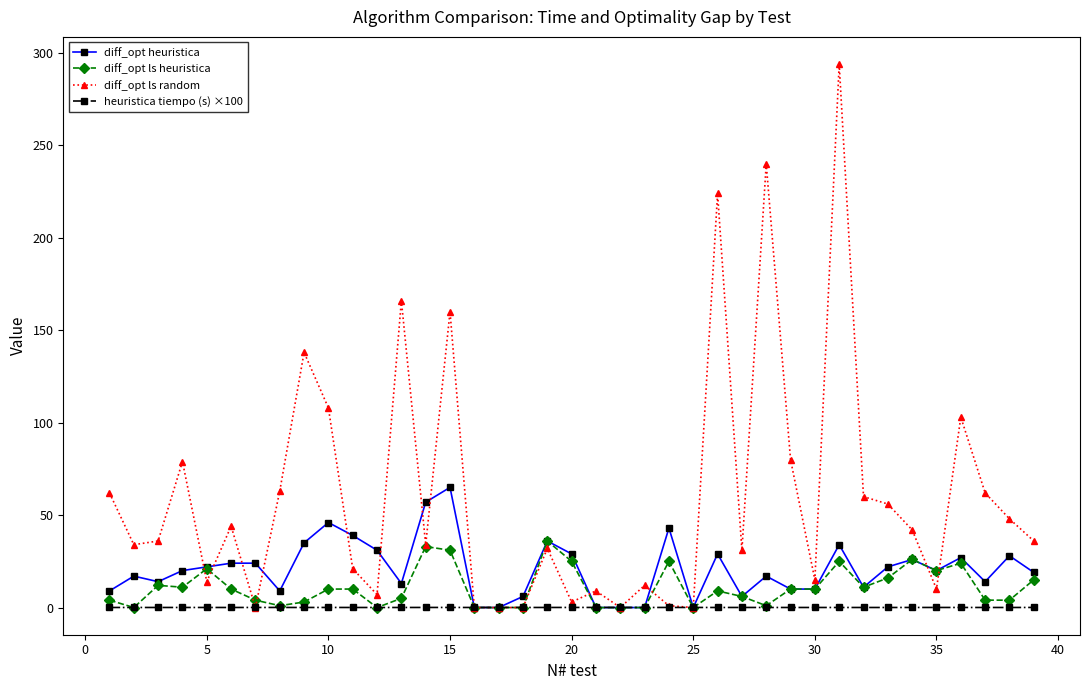

Count the number of data series in this chart.

4